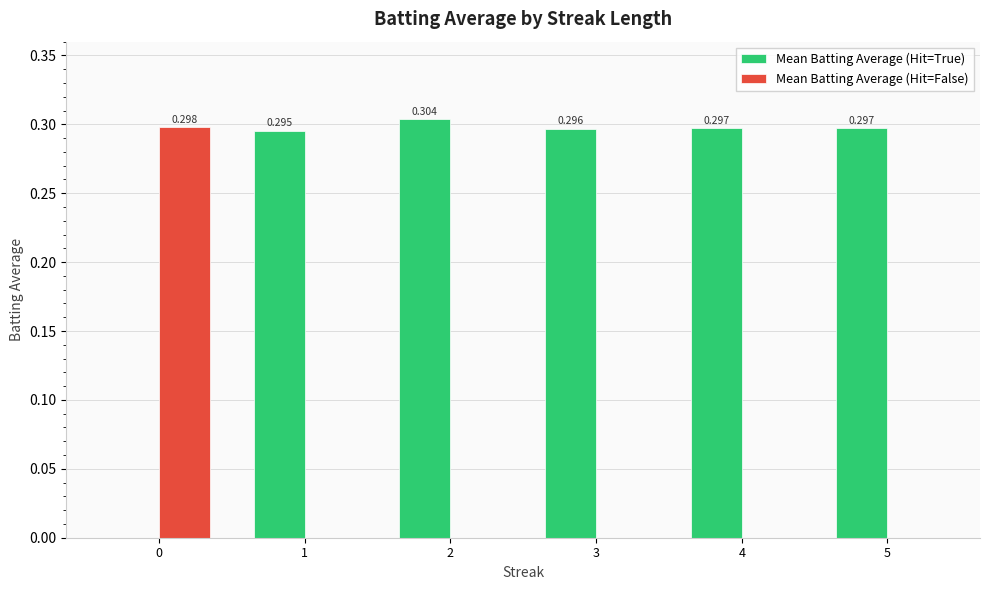

True or false: Mean Batting Average (Hit=False) has a value of 0.0 at 5.

True